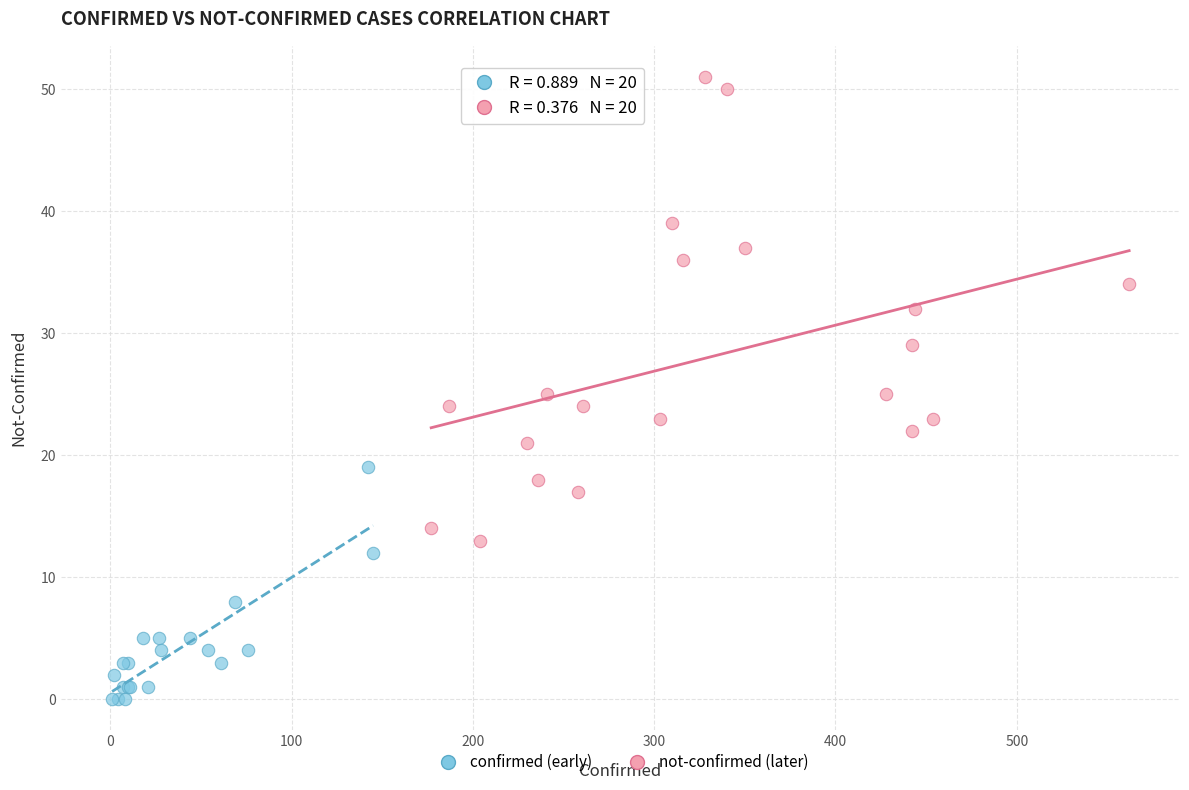

Which series has the largest Y range (max minus min)?

not-confirmed (later)